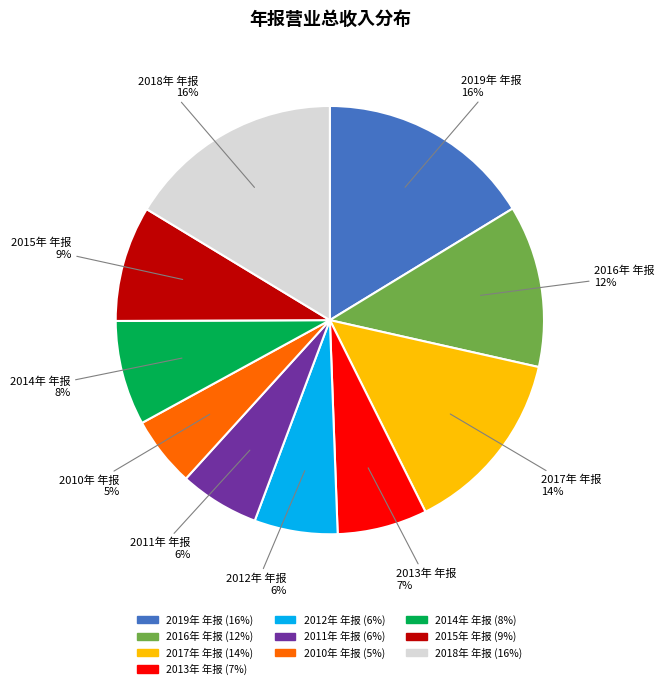

What percentage is the 2019年 年报 slice, to the nearest percent?

16%